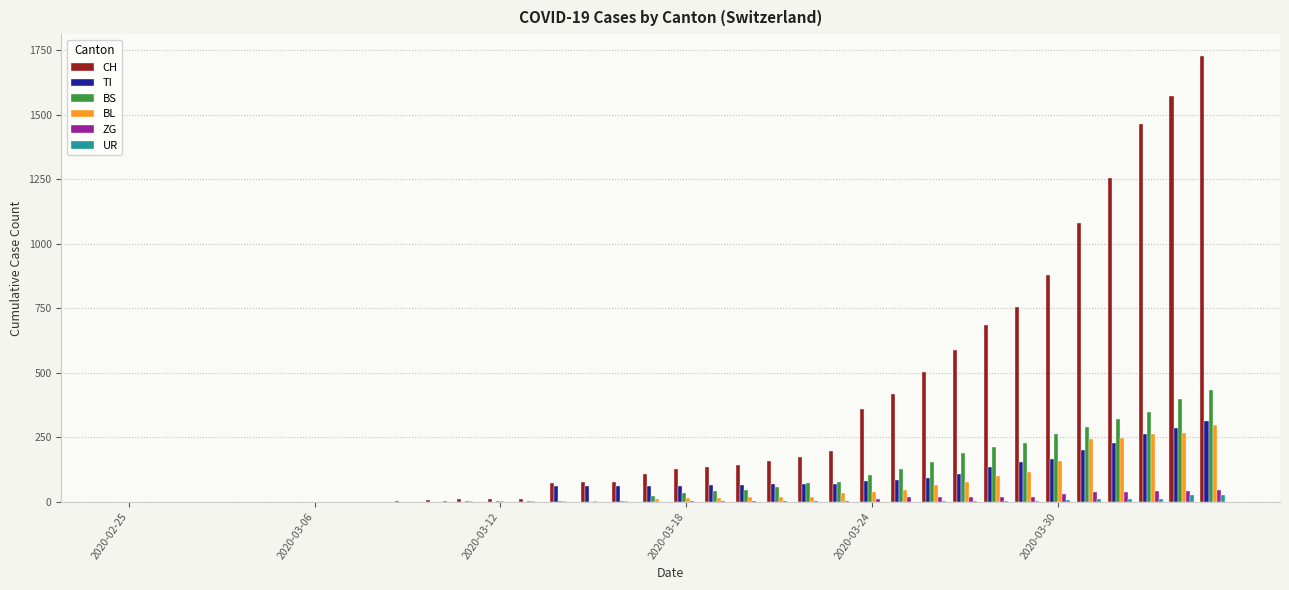

What is the sum of all UR values?

111